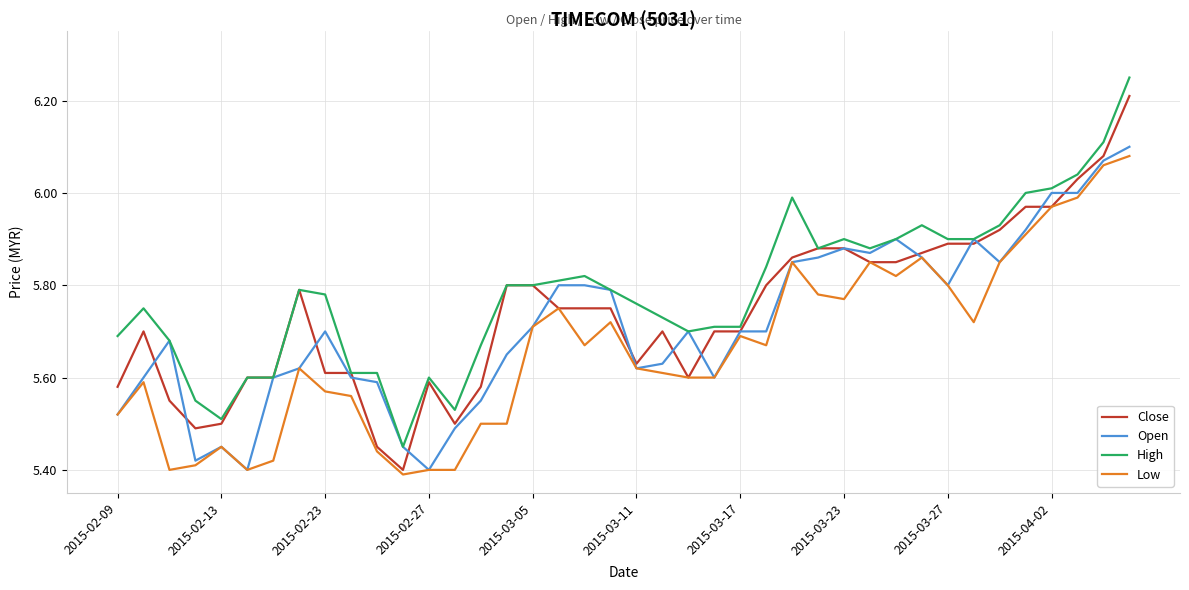

Which series has the largest total across all categories?

High